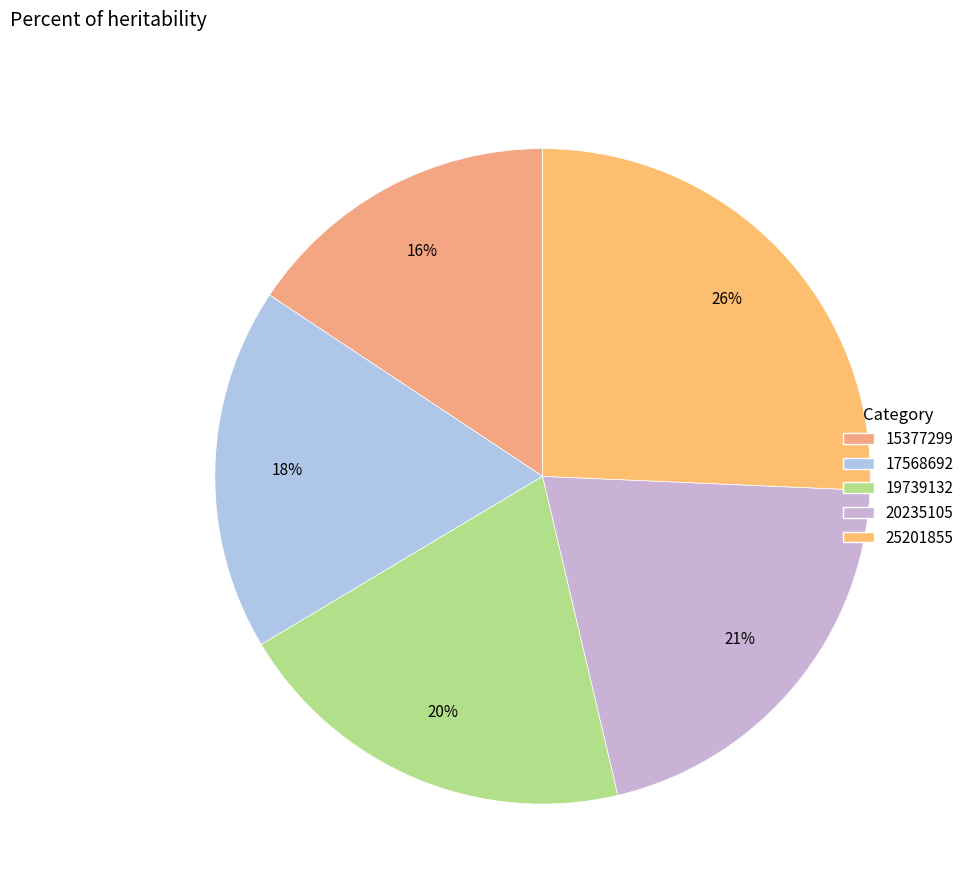

To the nearest percent, what is the difference between the 25201855 and 19739132 slice percentages?

6%